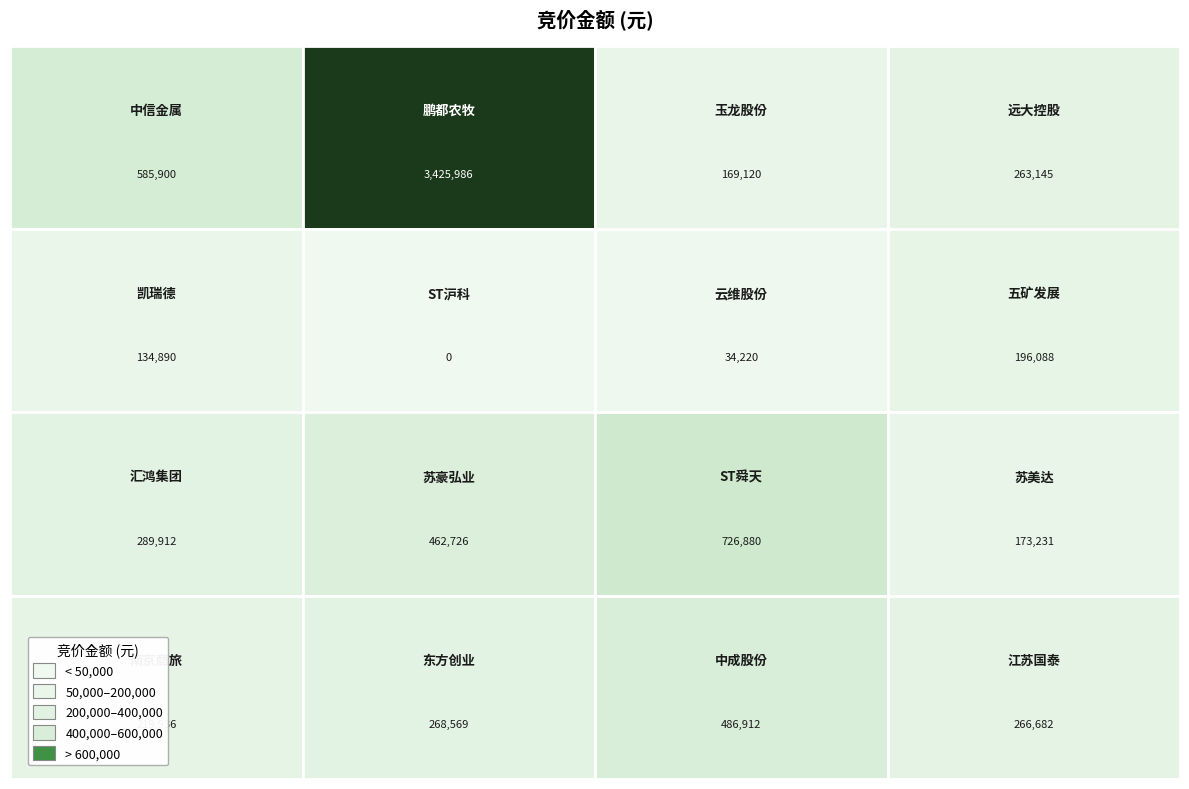

What is the maximum value shown in the chart?

3425986